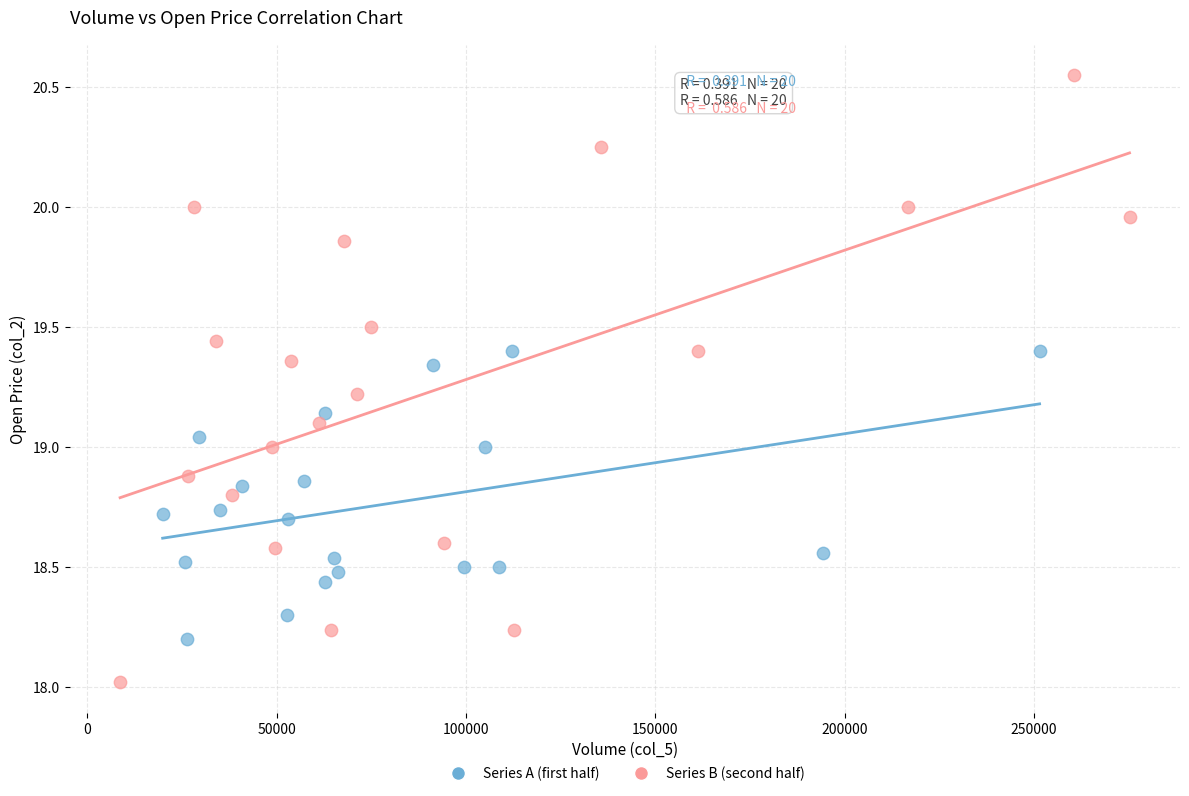

Which series contains the highest Y value?

Series B (second half)